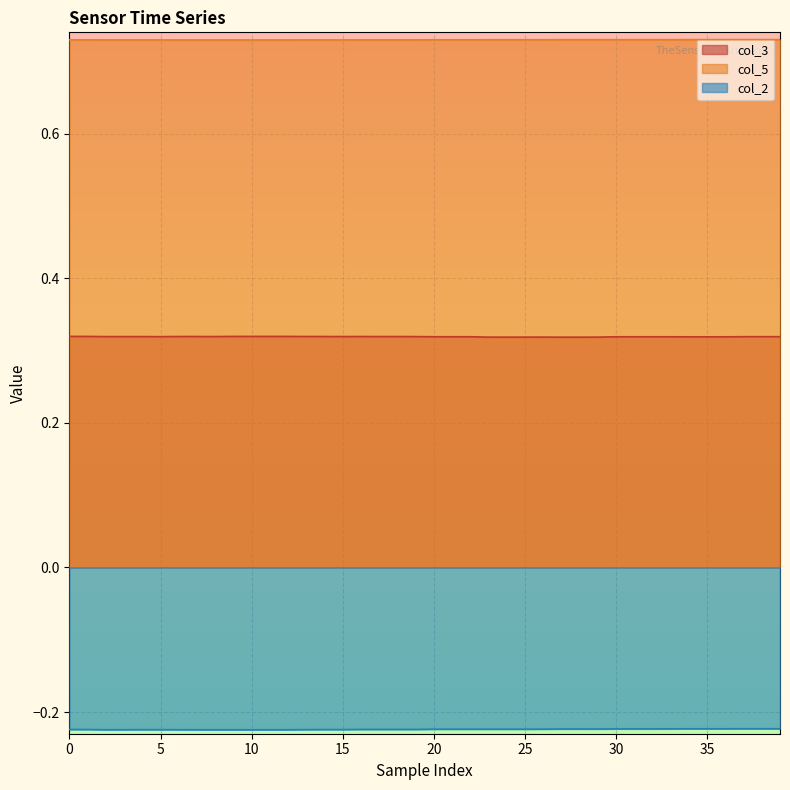

How many interior local valleys does the col_2 series have?

3